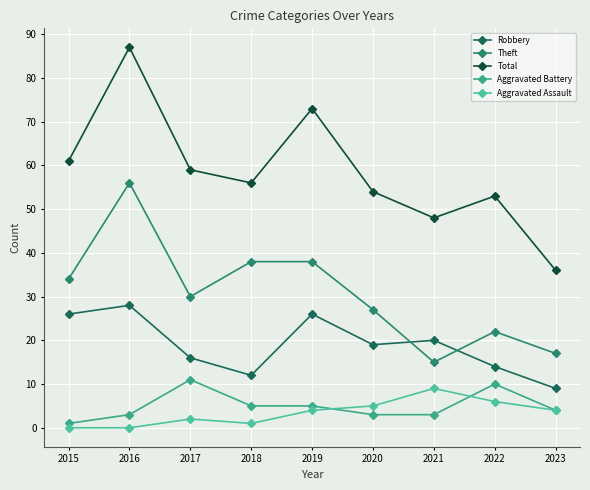

How many series are shown in this chart?

5